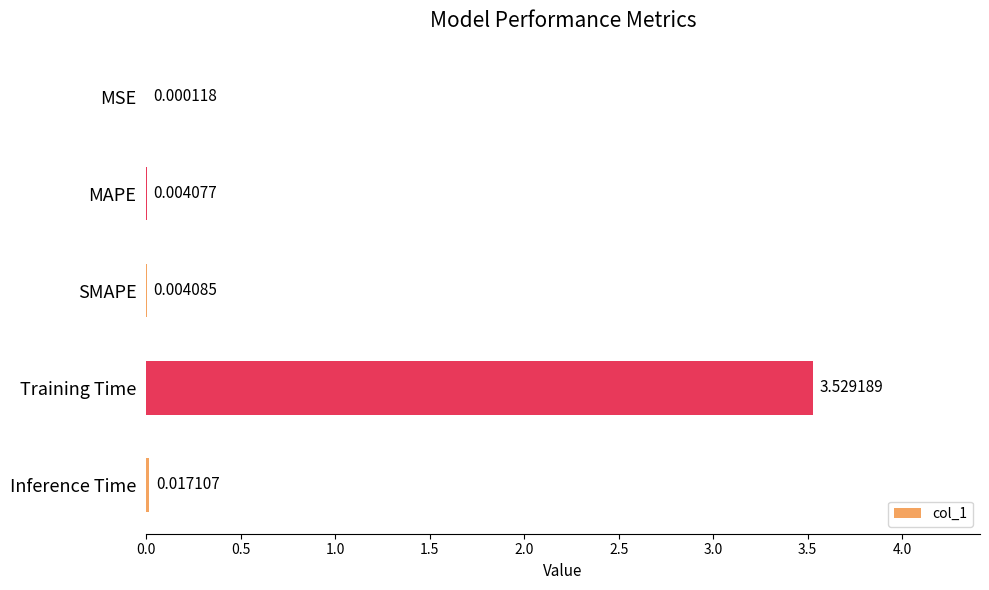

At which label is the value closest to 1?

Inference Time